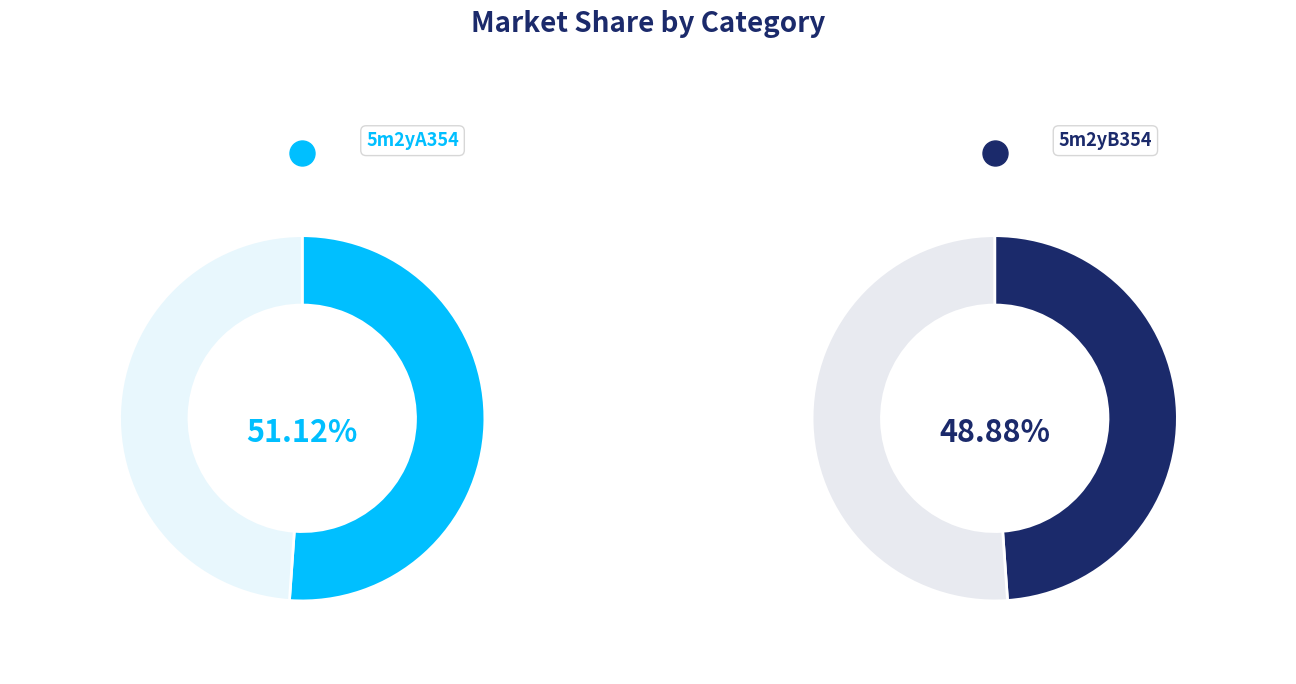

To the nearest percent, what portion does 5m2yA354 represent?

51%